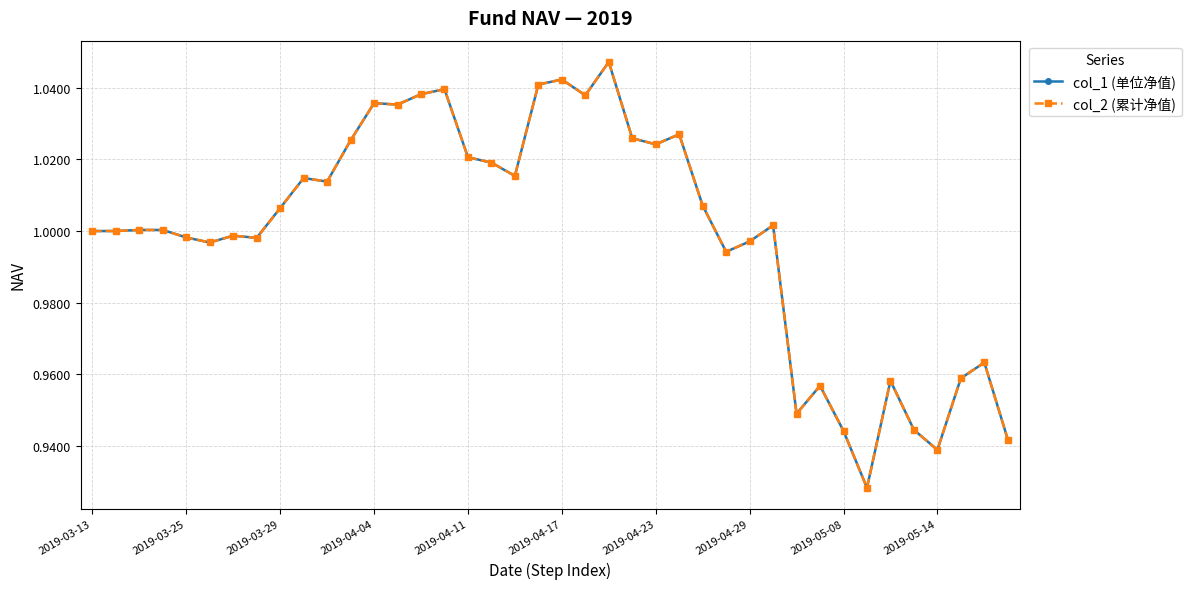

List the series in order of their peak value, lowest first.

col_1 (单位净值), col_2 (累计净值)